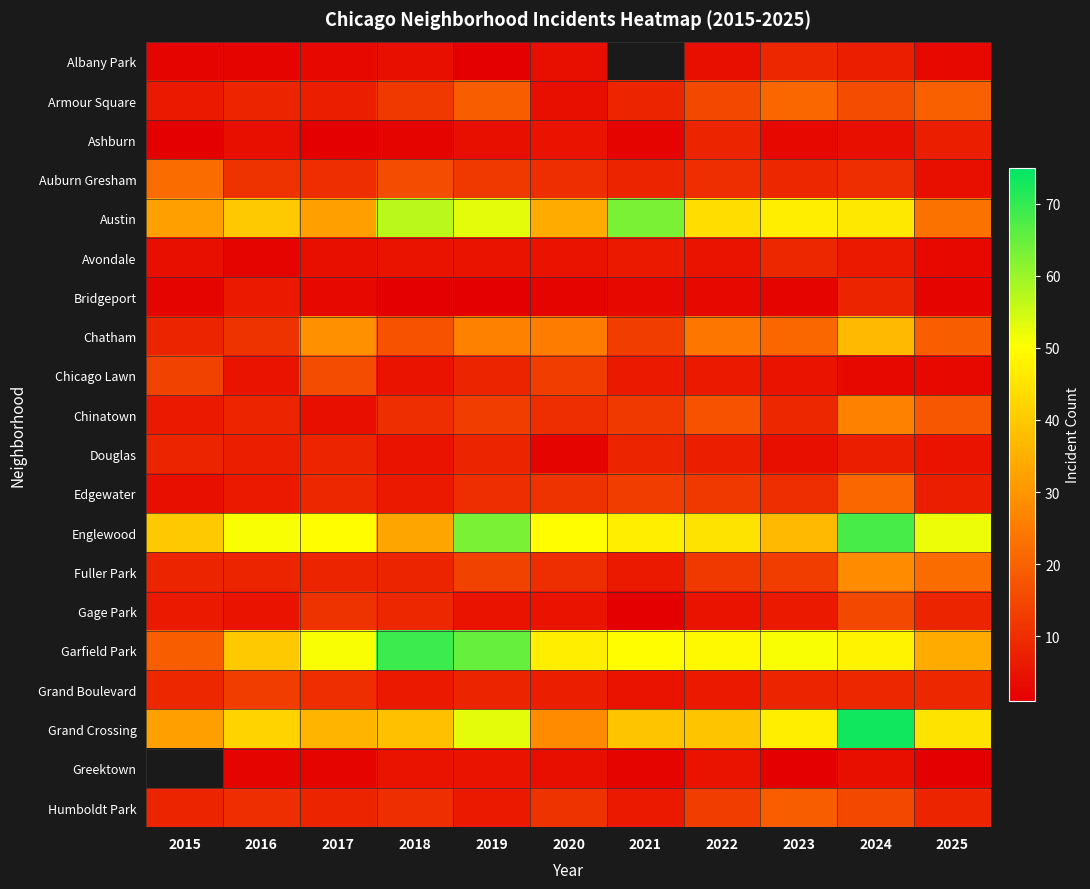

What is the difference between the second highest and second lowest values in the Avondale series?

3.0